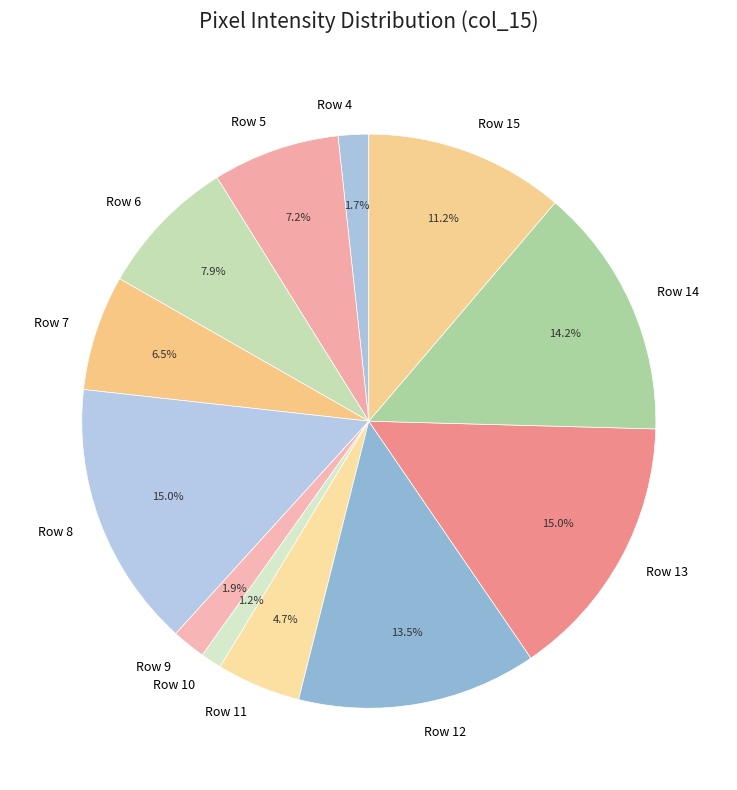

Count the number of slices in the pie.

12